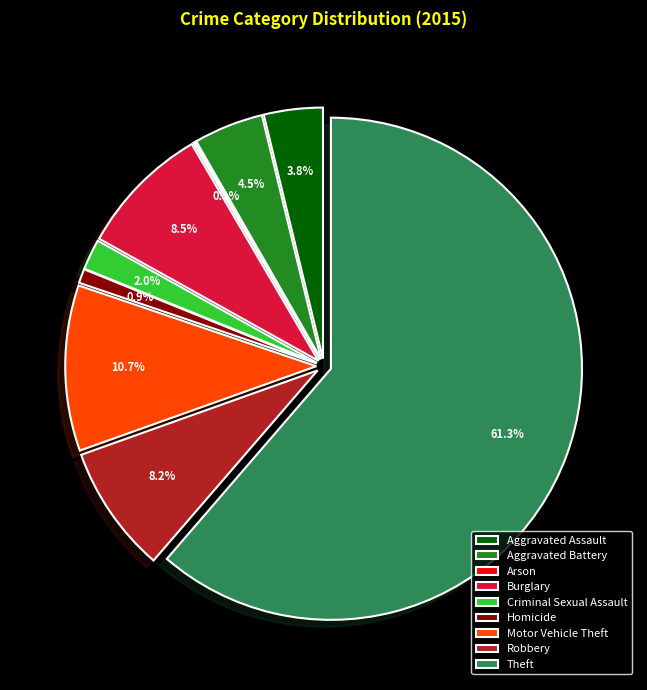

The Robbery slice represents 8% of the pie. True or false?

True